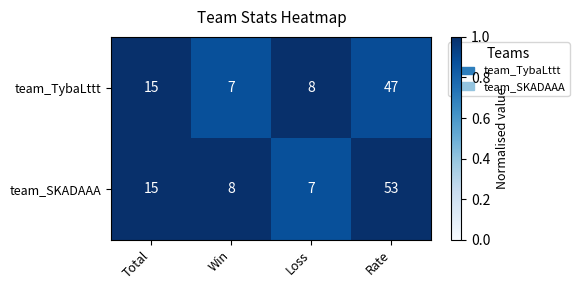

Which series has the largest total across all categories?

team_SKADAAA